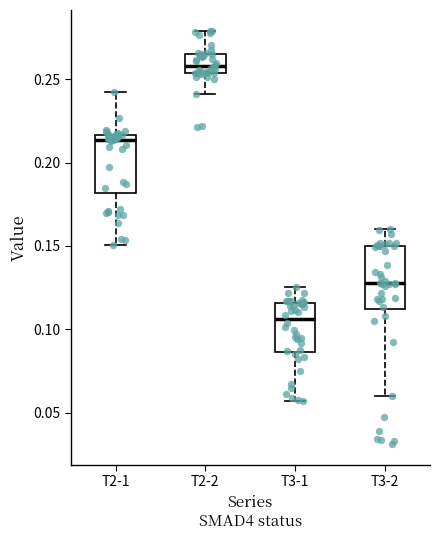

Reading left to right, read every box against the y-axis: the position of its median line, the range the box covers, and the ends of its whiskers. The values are not printed on the chart, so give them approximately, as read against the axis.

T2-1: median 0.215 (just below the box's upper edge), box 0.180 to 0.215, whiskers 0.150 to 0.240
T2-2: median 0.260, box 0.255 to 0.265, whiskers 0.240 to 0.280
T3-1: median 0.105, box 0.085 to 0.115, whiskers 0.055 to 0.125
T3-2: median 0.130, box 0.110 to 0.150, whiskers 0.060 to 0.160